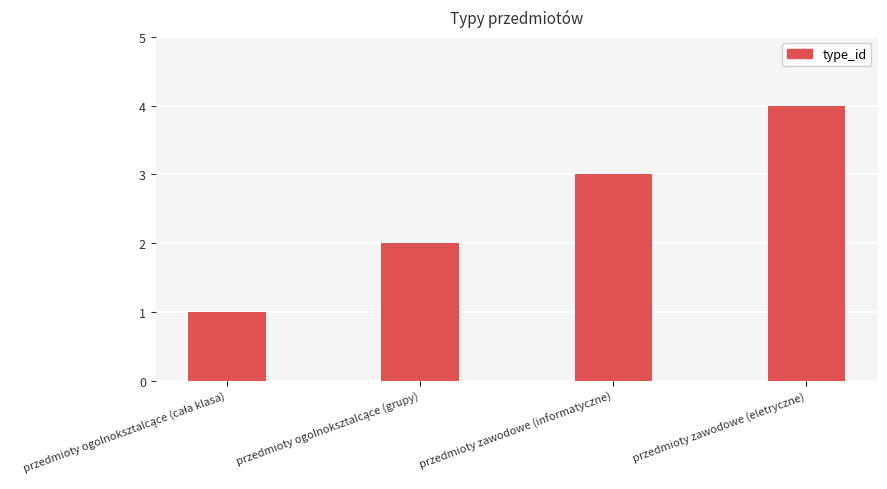

What is the maximum value shown in the chart?

4